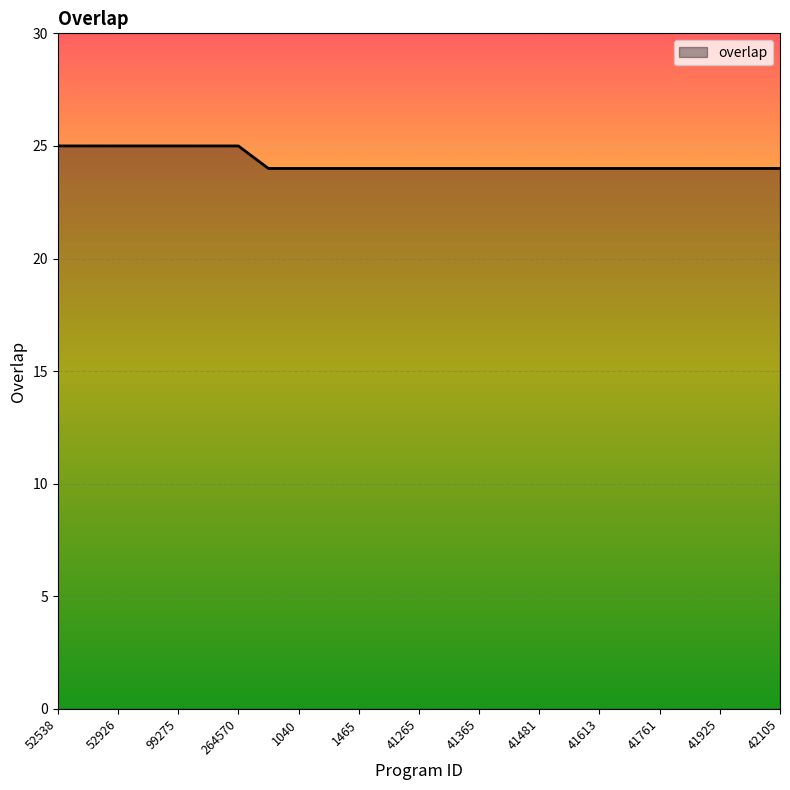

What is the maximum value shown in the chart?

25